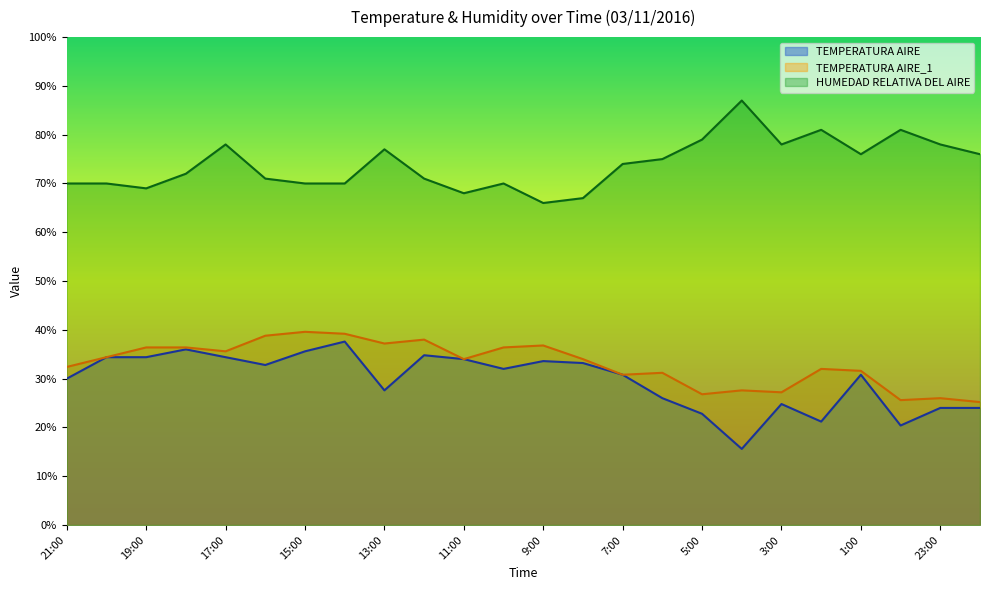

Where does the HUMEDAD RELATIVA DEL AIRE series first go above 74?

17:00